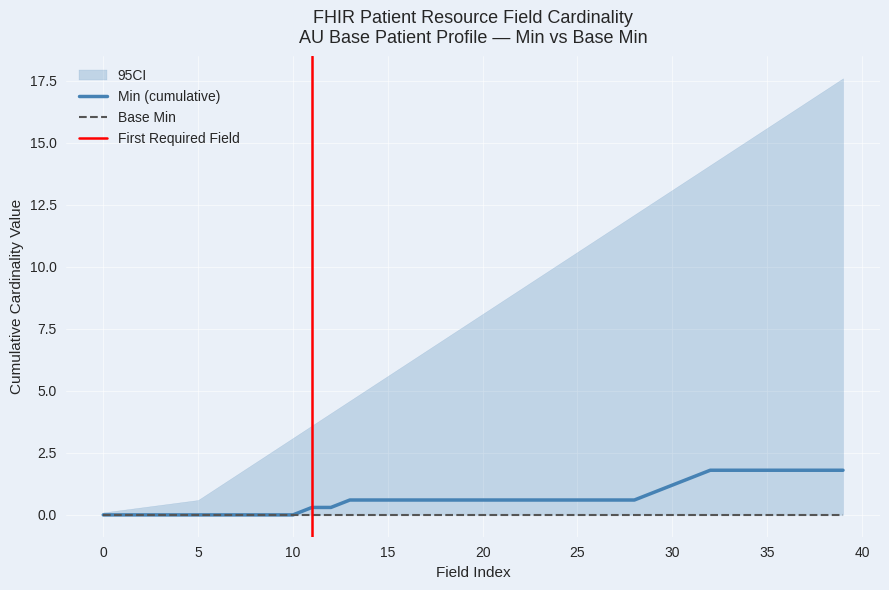

What is the highest value of the Min (cumulative) series?

1.8